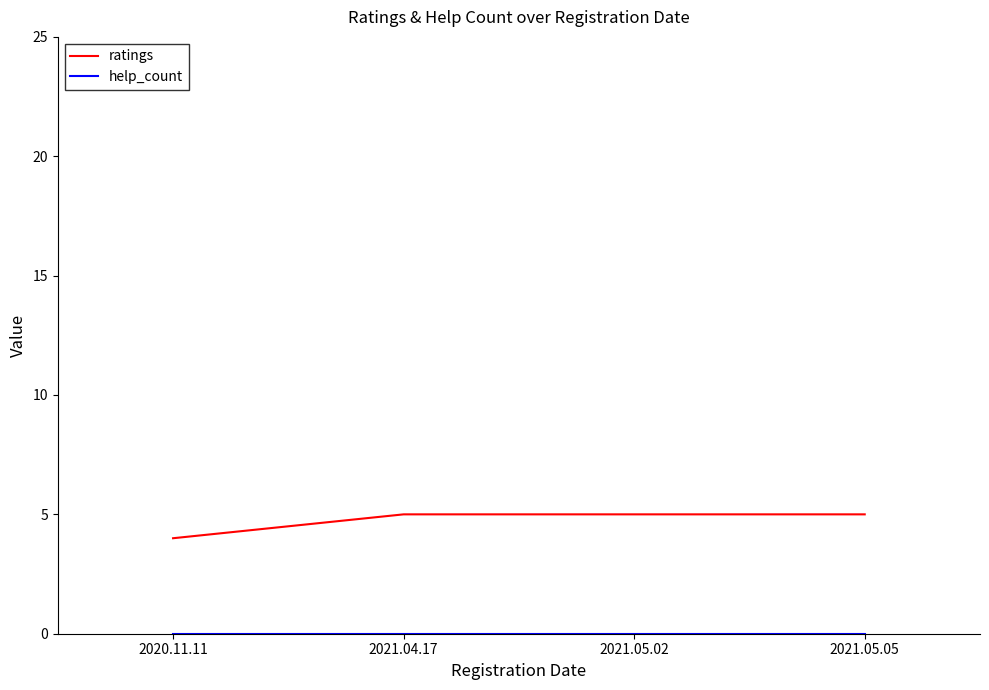

Which series has the largest total across all categories?

ratings